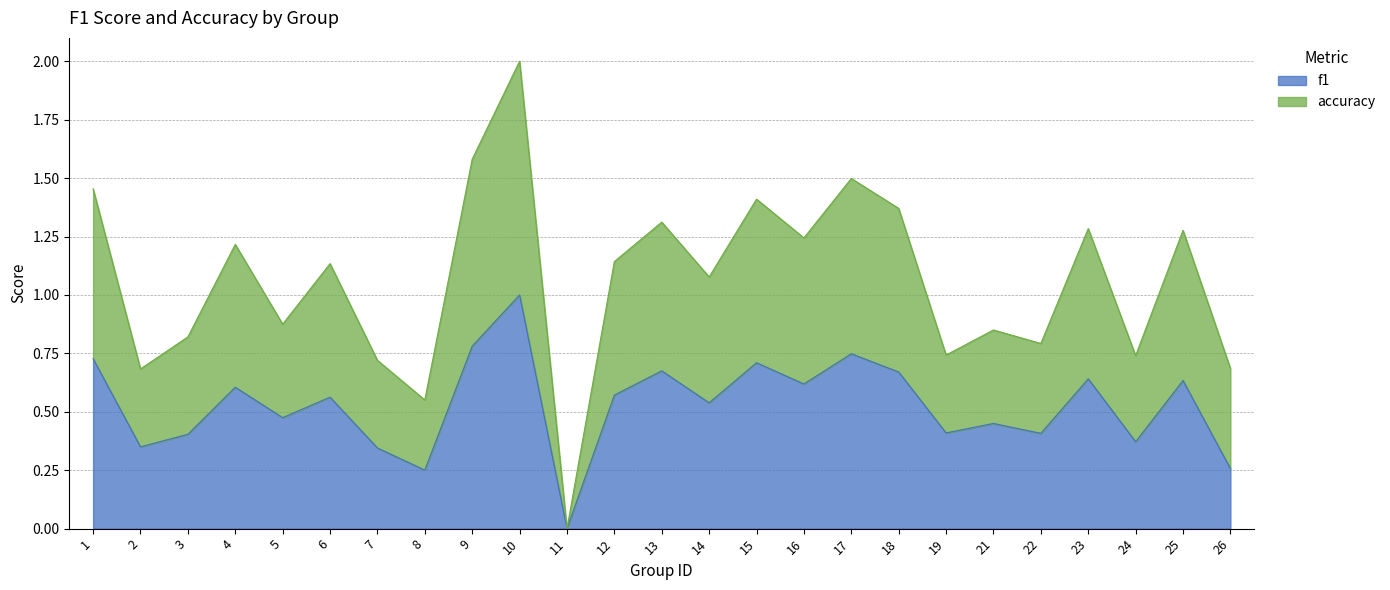

Count the number of categories in the chart.

25